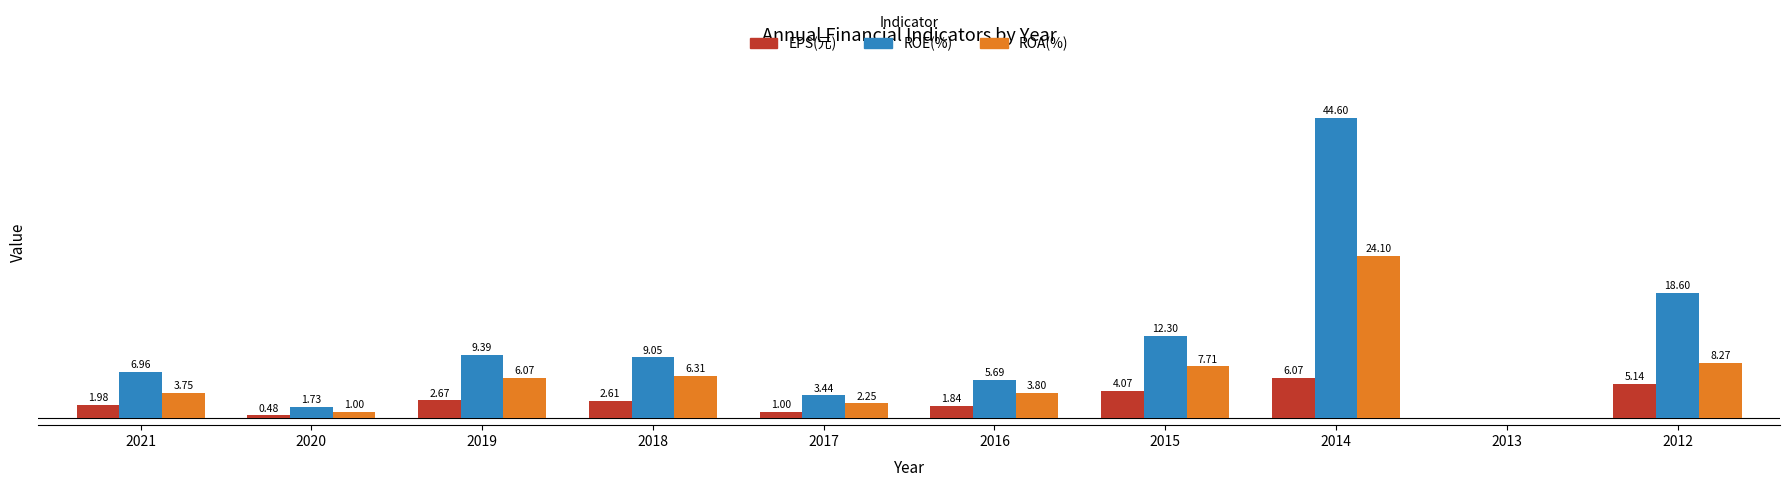

Is the value of ROA(%) at 2013 greater than the value of EPS(元) at 2015?

No